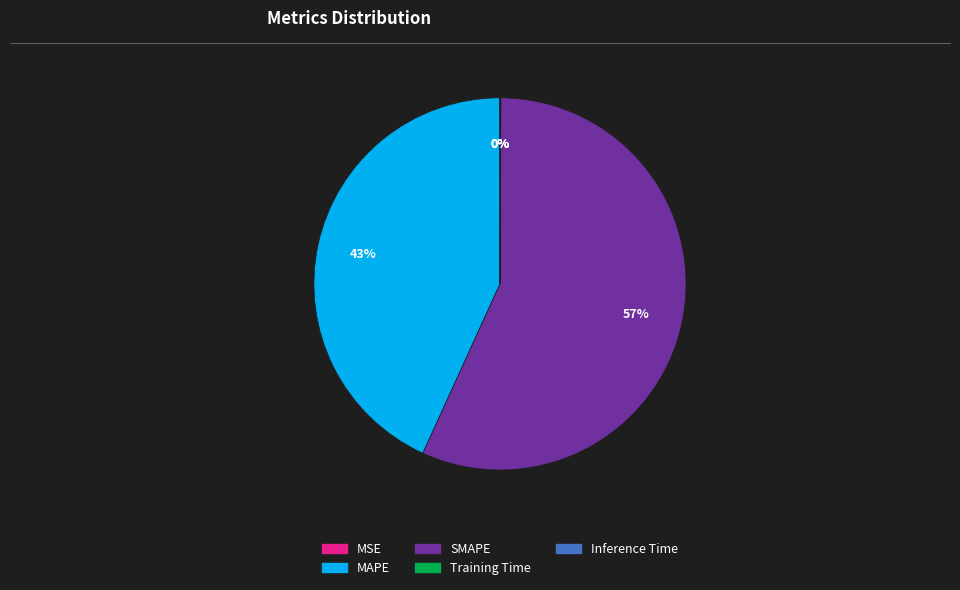

What percentage is the SMAPE slice, to the nearest percent?

57%